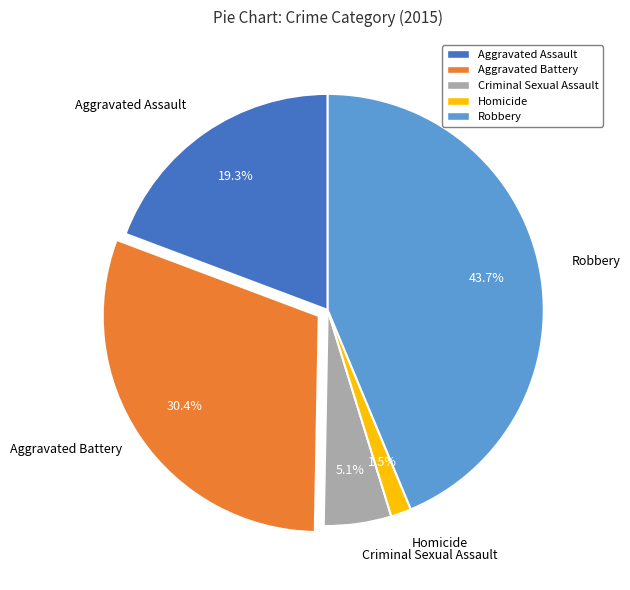

To the nearest percent, what percentage of the pie is Aggravated Battery?

30%